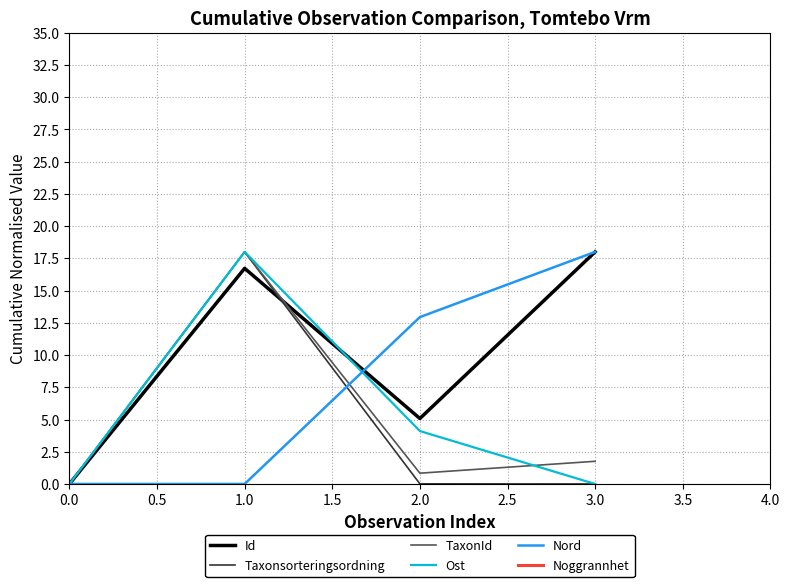

The value of TaxonId at 3.0 is 1.8. True or false?

True